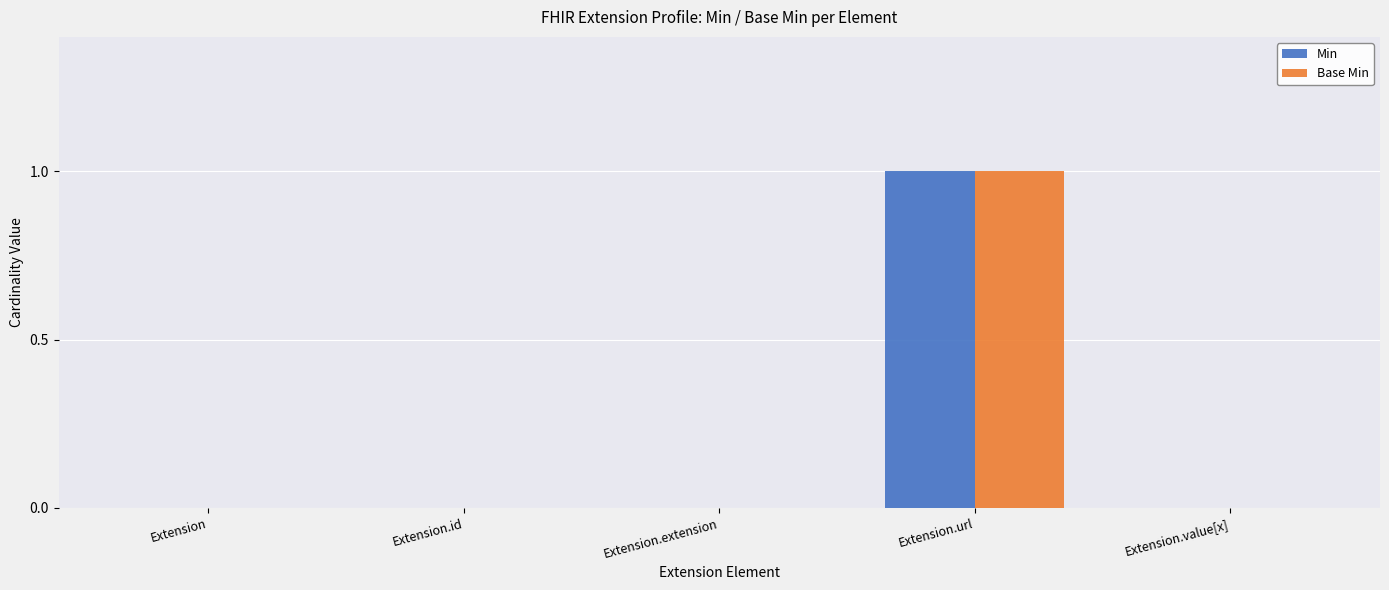

How many Min values are between 0 and 1?

5